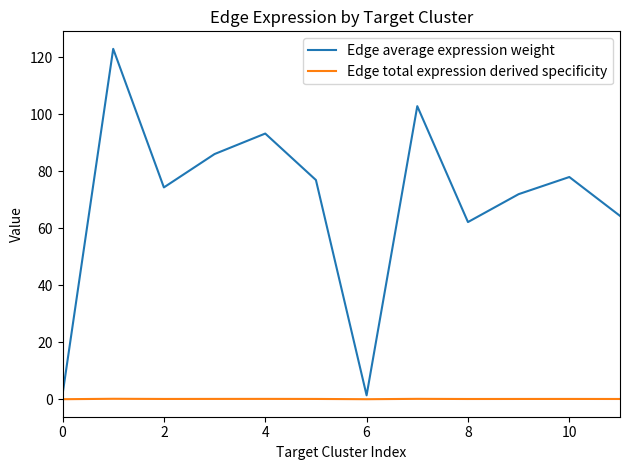

Which series has the largest total across all categories?

Edge average expression weight